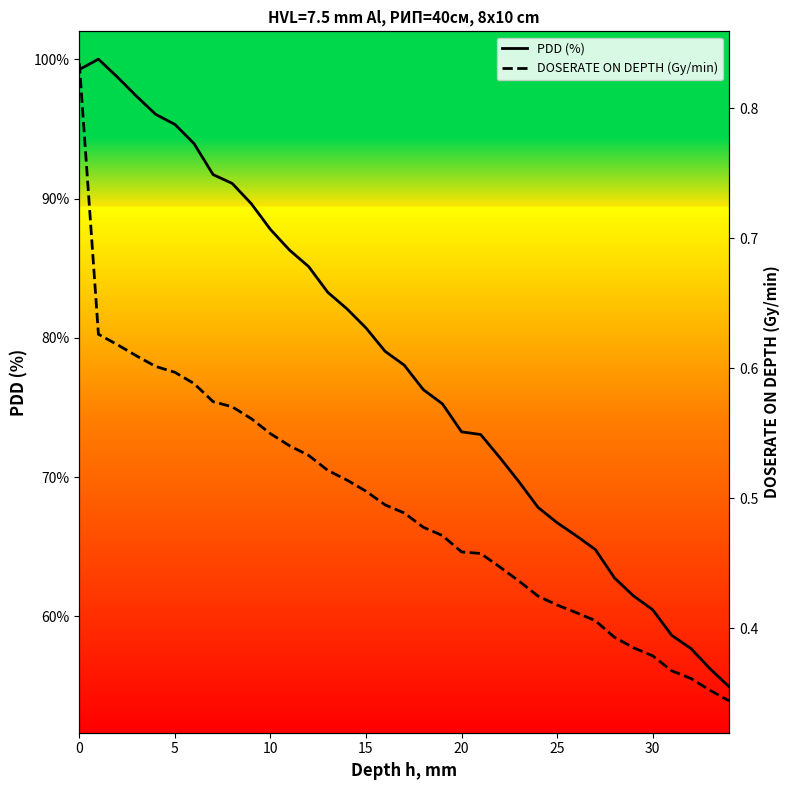

How many lines are shown in the chart?

2